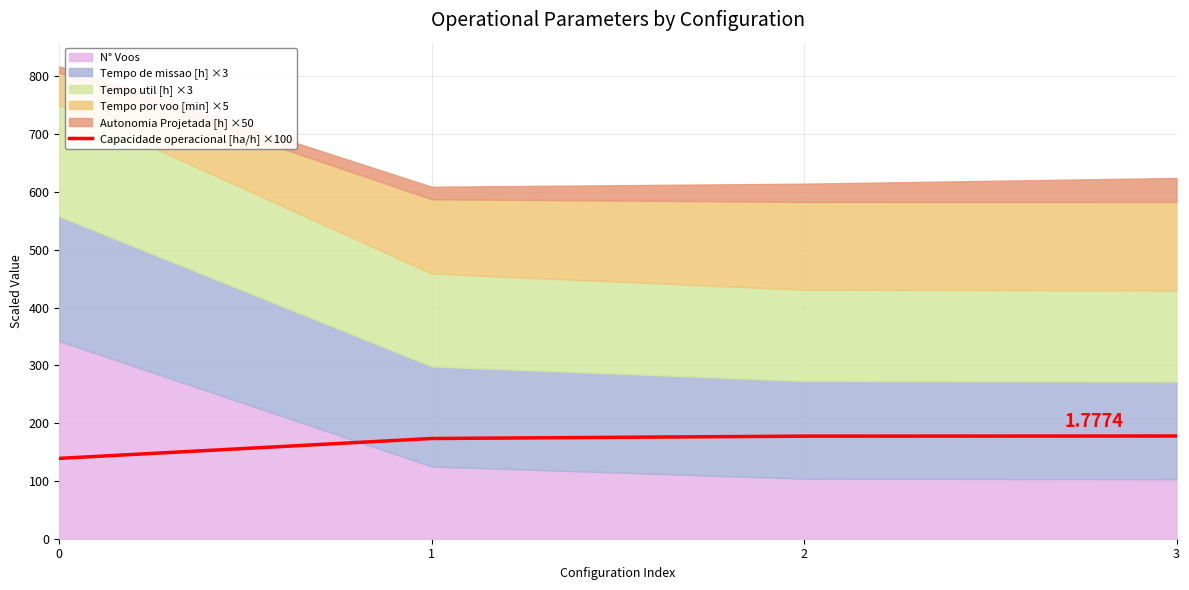

What is the value of the 2nd point from the left?

173.4